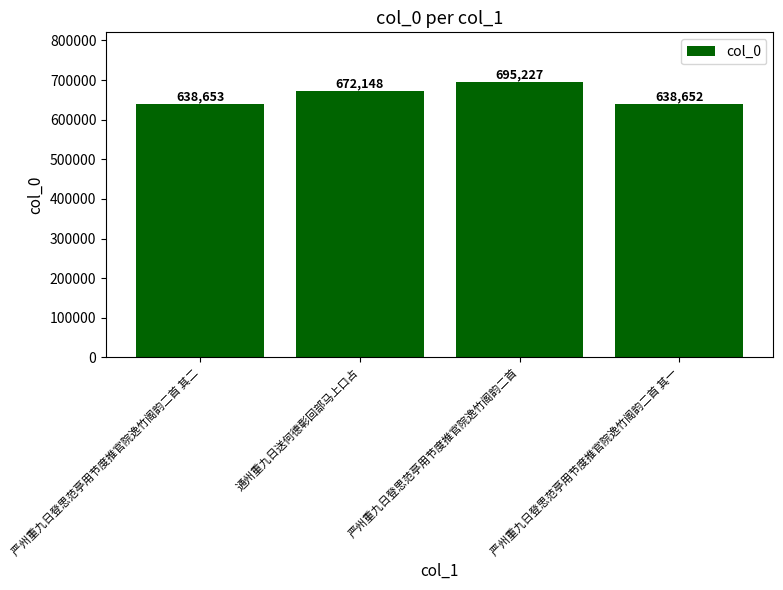

Rank the categories by value from highest to lowest.

严州重九日登思范亭用节度推官院逸竹阁韵二首, 通州重九日送何德彰回部马上口占, 严州重九日登思范亭用节度推官院逸竹阁韵二首 其二, 严州重九日登思范亭用节度推官院逸竹阁韵二首 其一